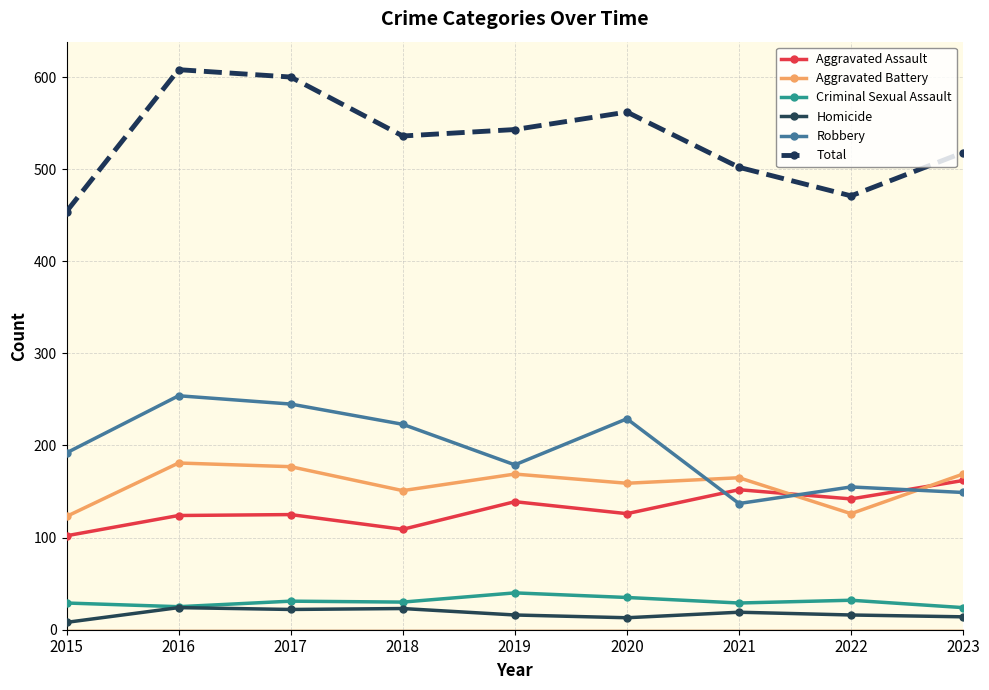

True or false: Aggravated Battery and Total cross at least once.

False